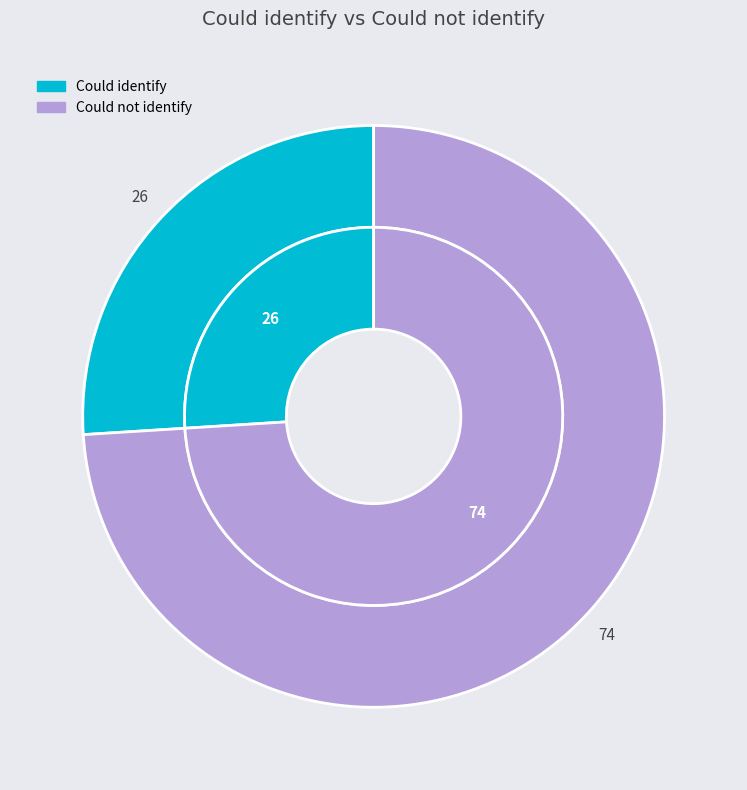

The Could not identify slice represents 65% of the pie. True or false?

False